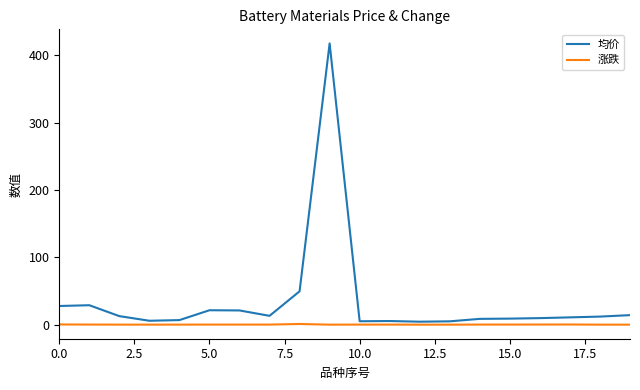

What is the highest value of the 涨跌 series?

1.0